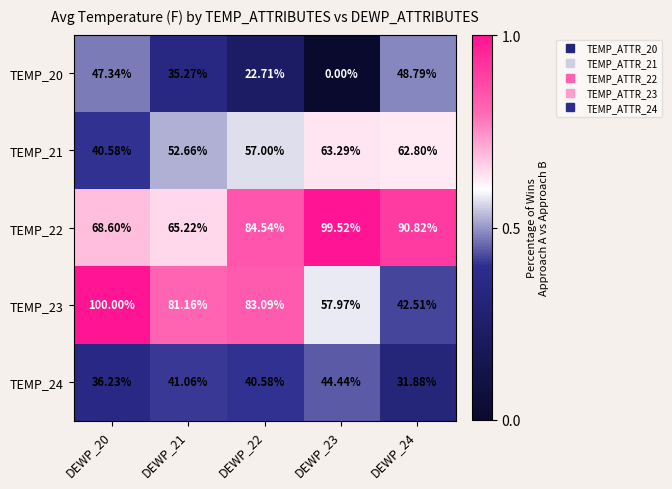

How many categories are shown in the chart?

5